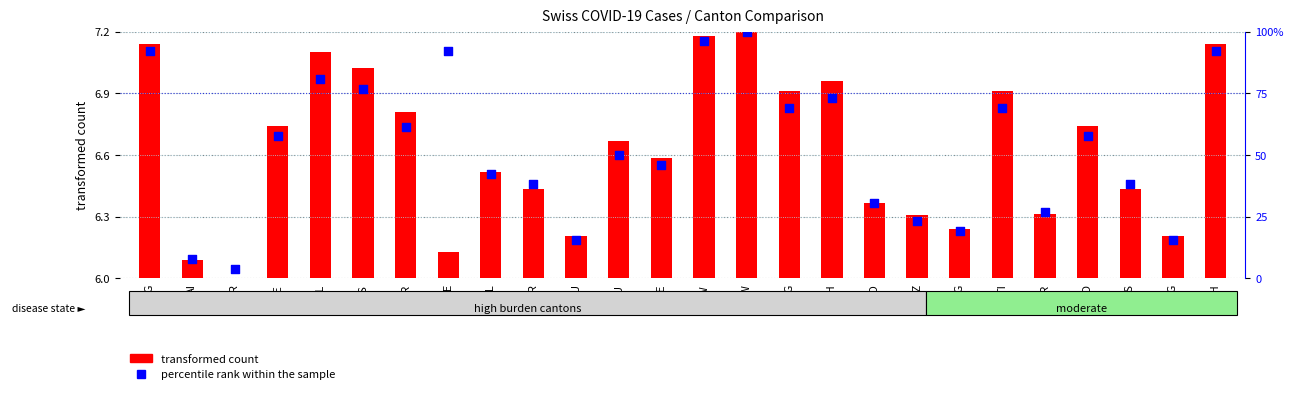

Which series reaches the maximum Y coordinate?

percentile rank within the sample